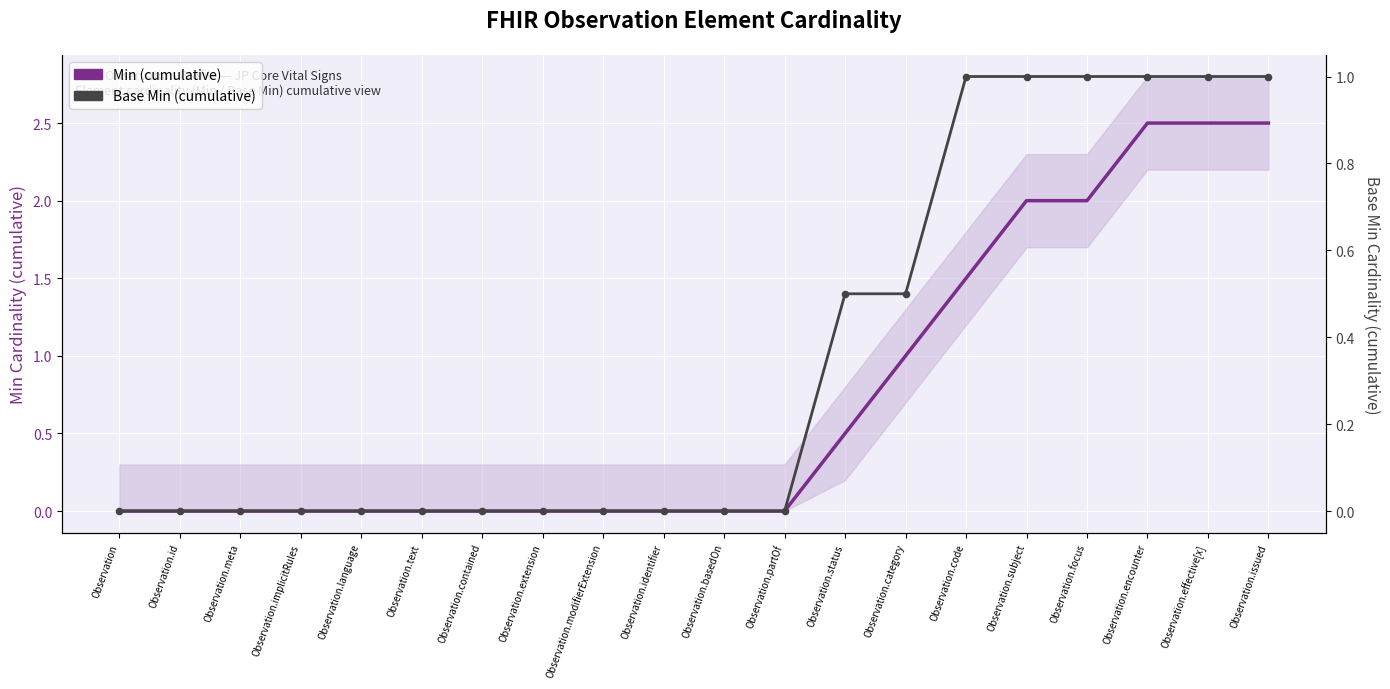

Which series has the widest spread of Y values?

Min (cumulative)